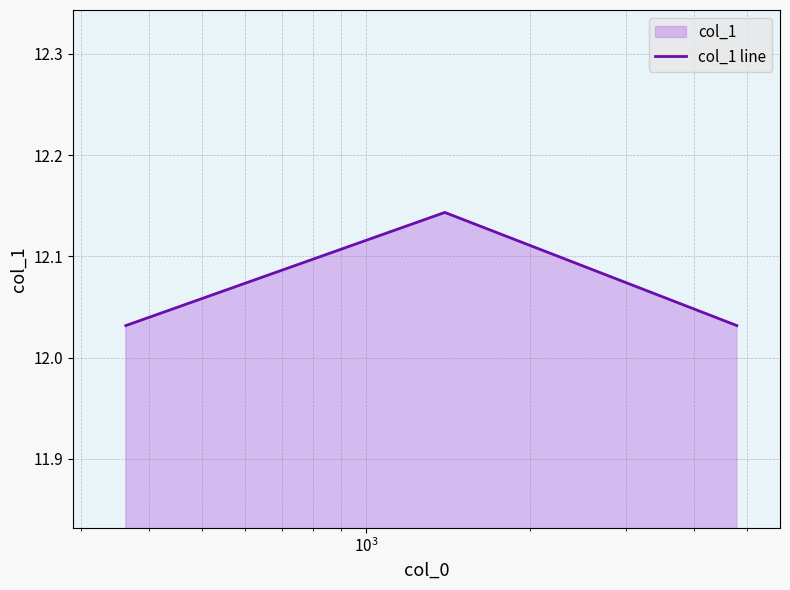

How many values are between 12 and 13?

3